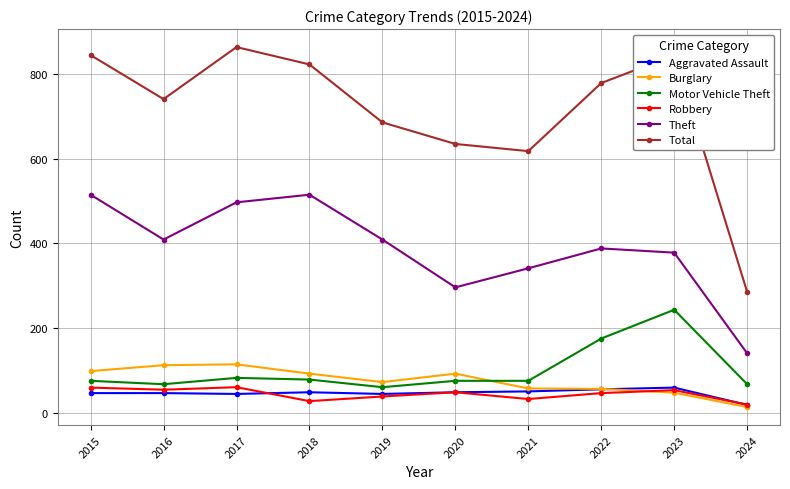

Which category has the highest value across all series?

2017